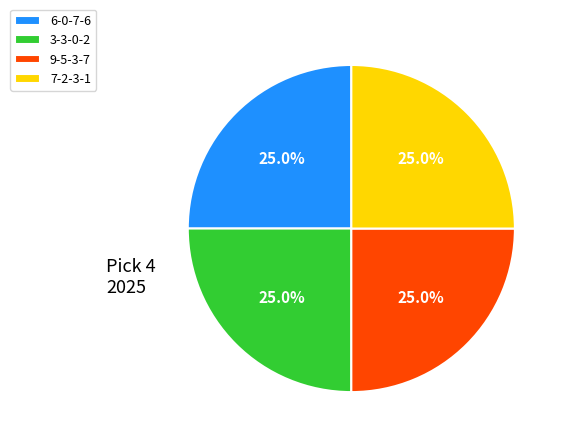

What is the ratio of the value at 3-3-0-2 to the value at 9-5-3-7?

1.0